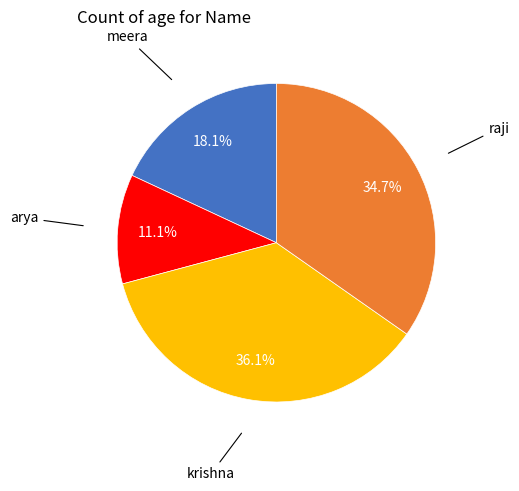

Is there any slice that represents more than half of the pie?

No